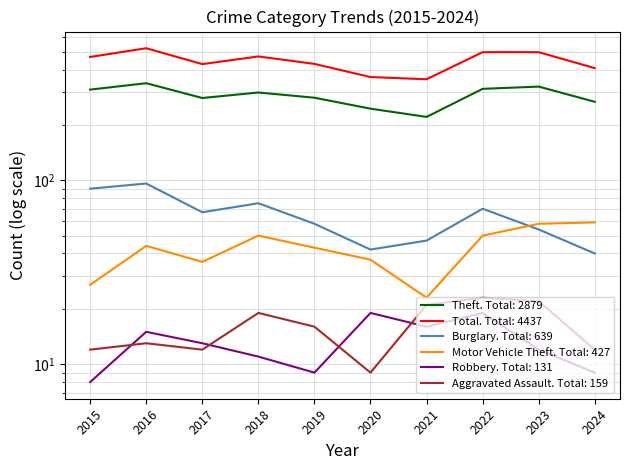

How many interior local valleys does the Theft series have?

2